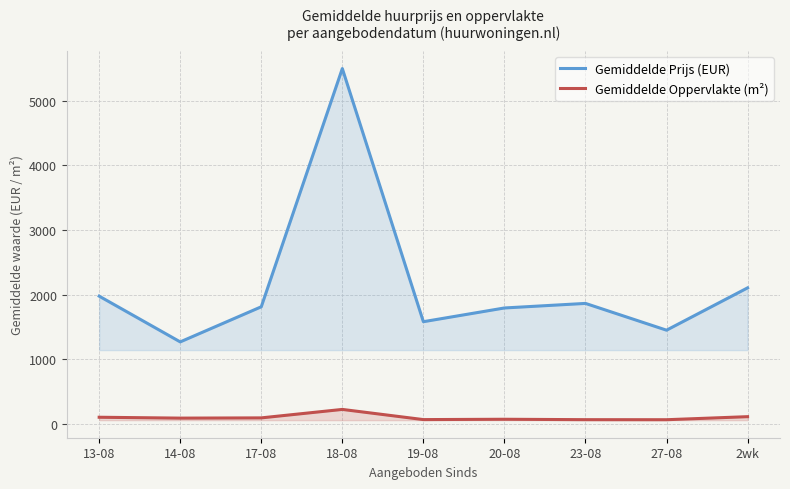

Rank the series by their average value, from lowest to highest.

Gemiddelde Oppervlakte (m²), Gemiddelde Prijs (EUR)